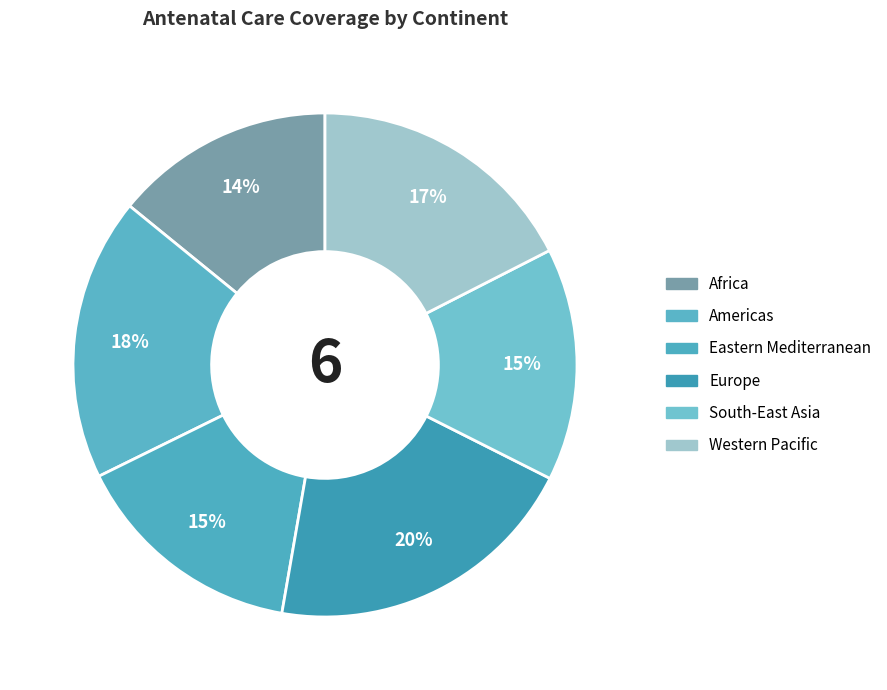

How many segments does this pie chart have?

6